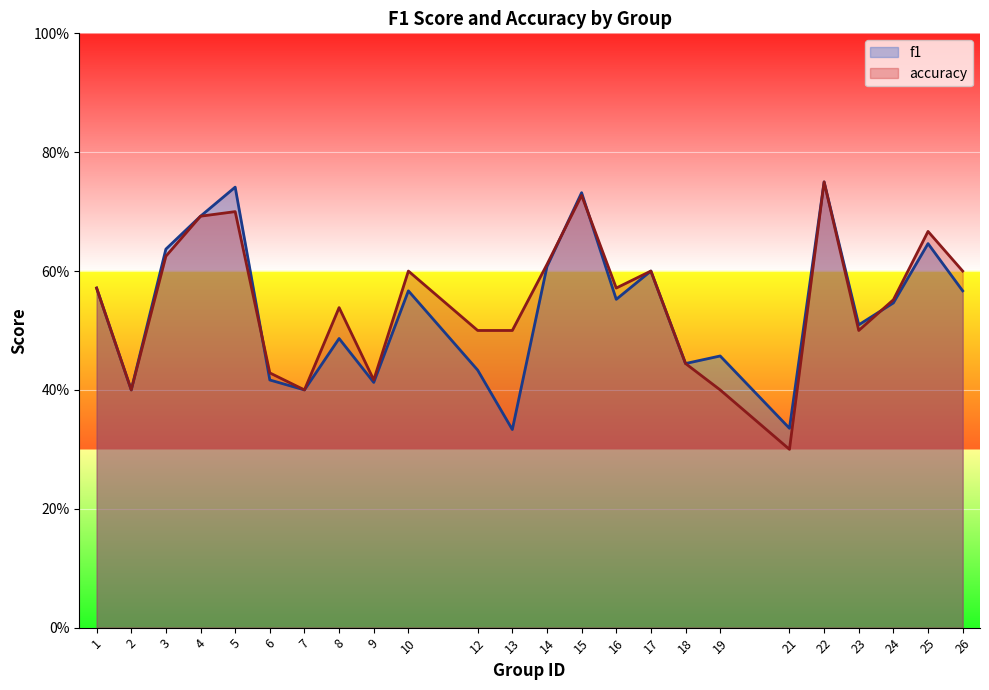

Which series changed the most between 4 and 22?

f1